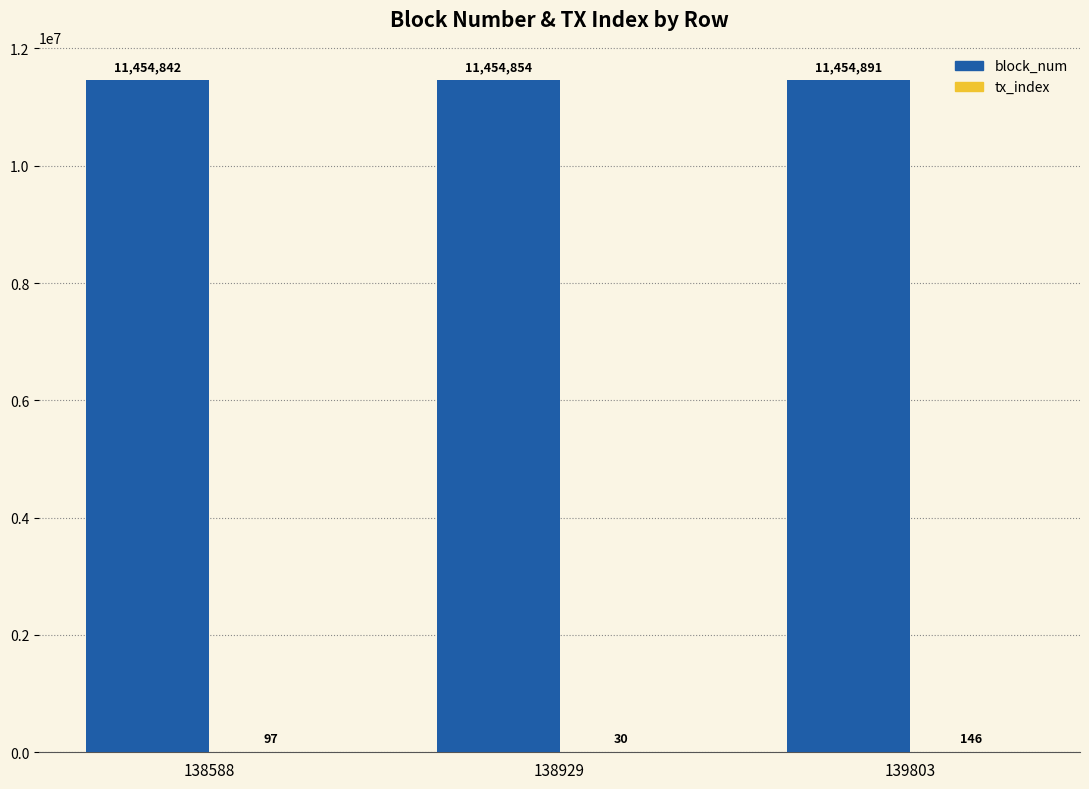

What is the maximum value shown in the chart?

11454891